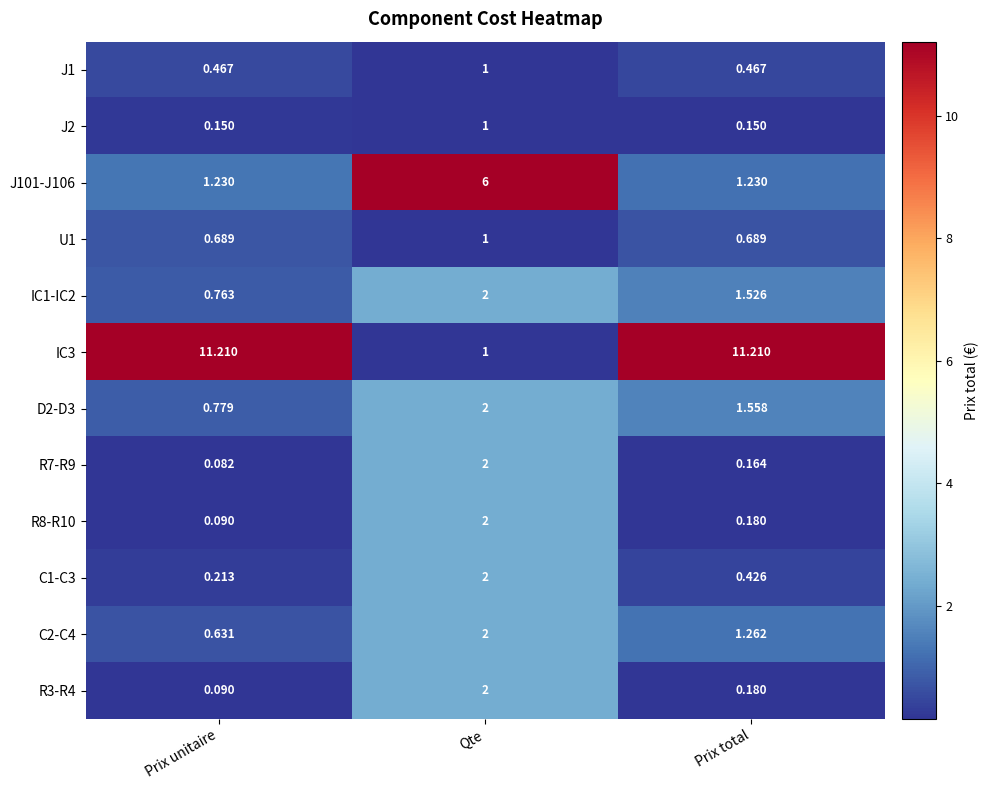

Where is R8-R10 nearest to the value 1?

Prix total